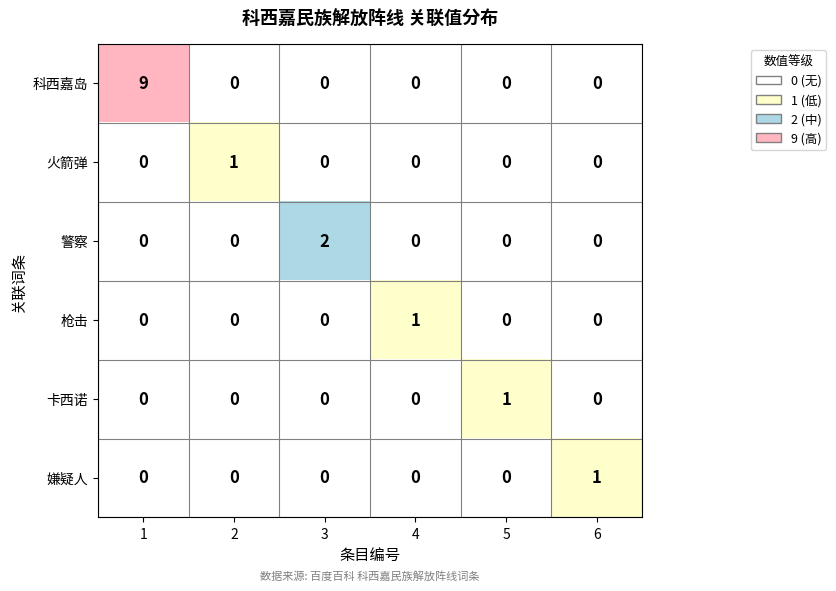

At which category does the chart reach its peak across all series?

1